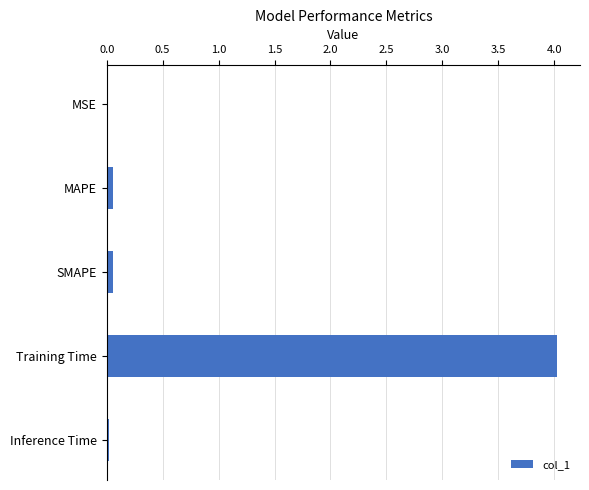

What is the sum of all values?

4.2